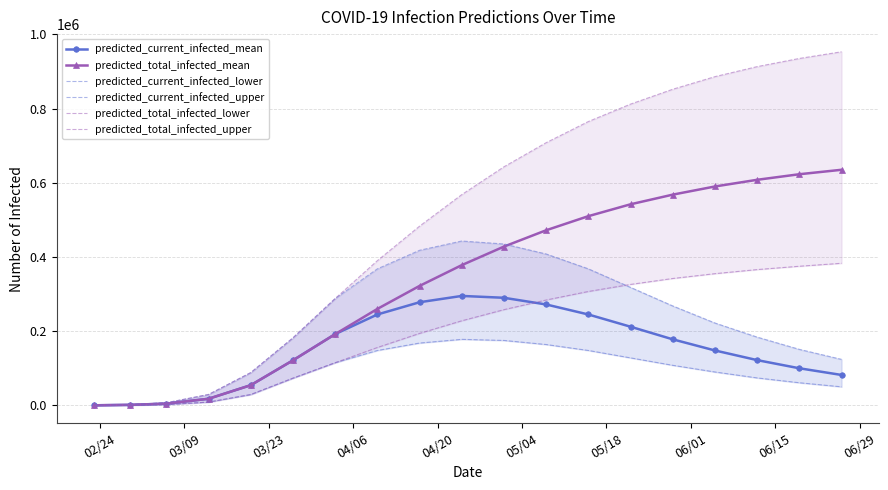

How many lines are shown in the chart?

6